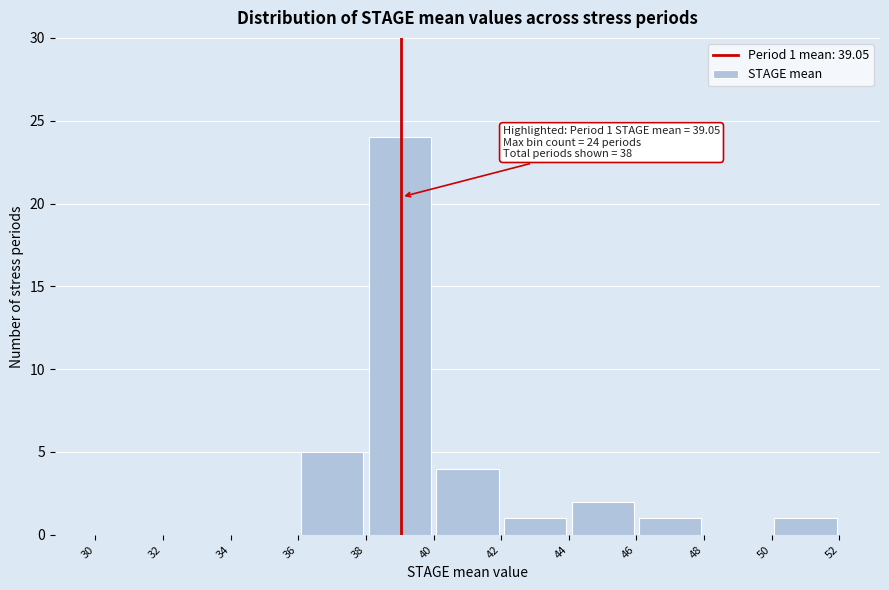

Over which range of the x-axis is the bar tallest?

38 to 40